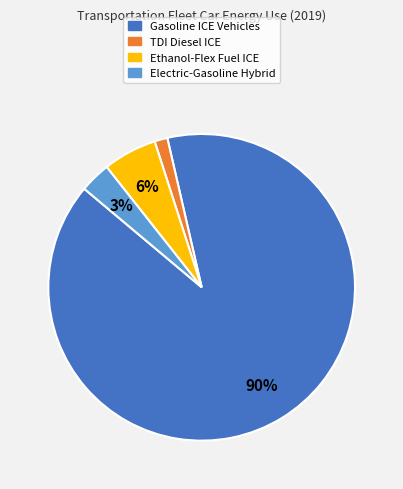

Is there a majority slice in this chart?

Yes